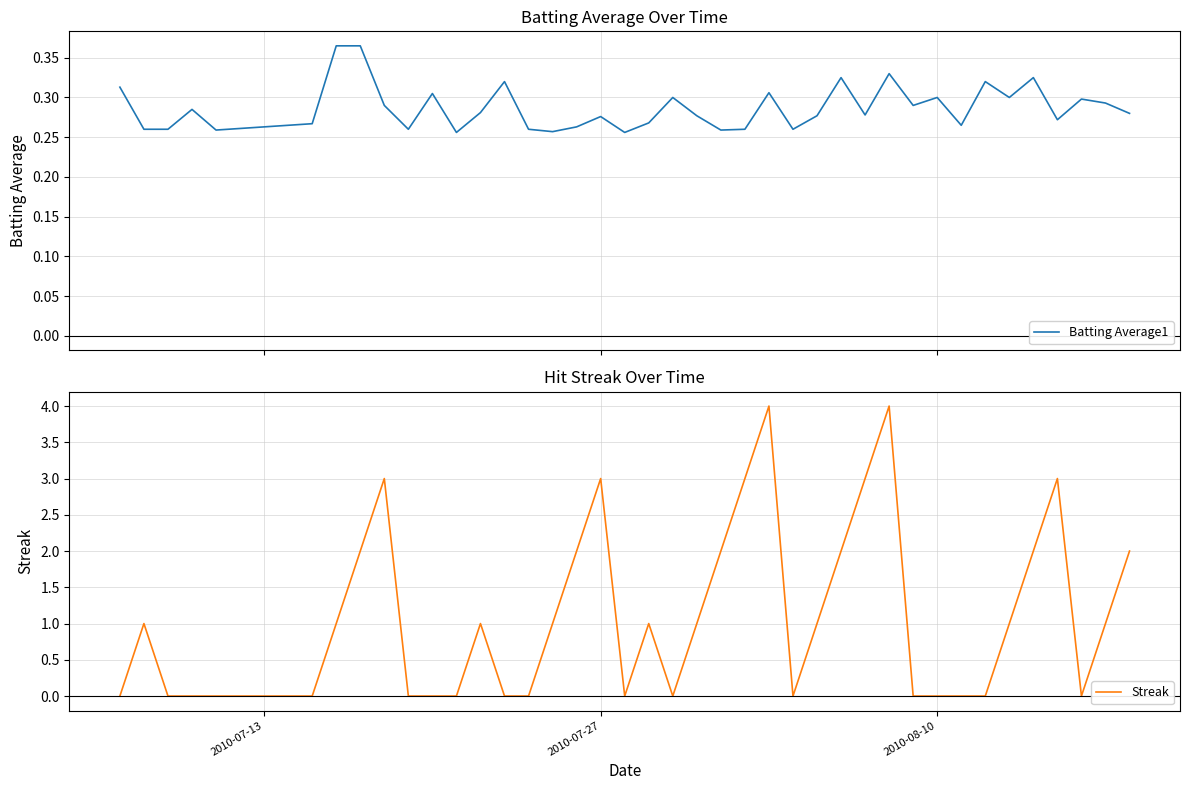

In Batting Average1, how many points are higher than both neighbors (excluding endpoints)?

12